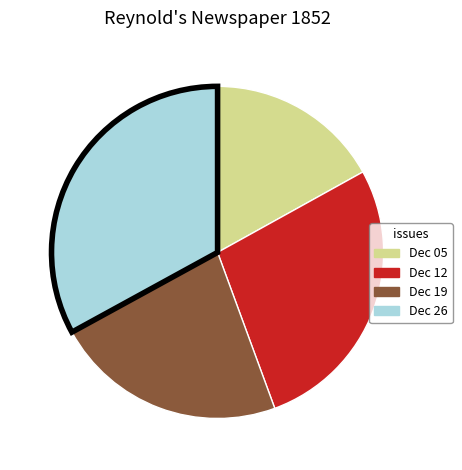

Between Dec 05 and Dec 19, which is larger?

Dec 19